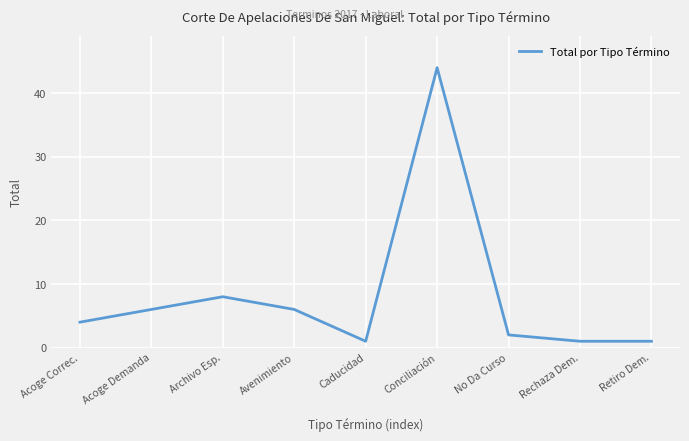

What is the difference between the values at Retiro Dem. and Archivo Esp.?

7